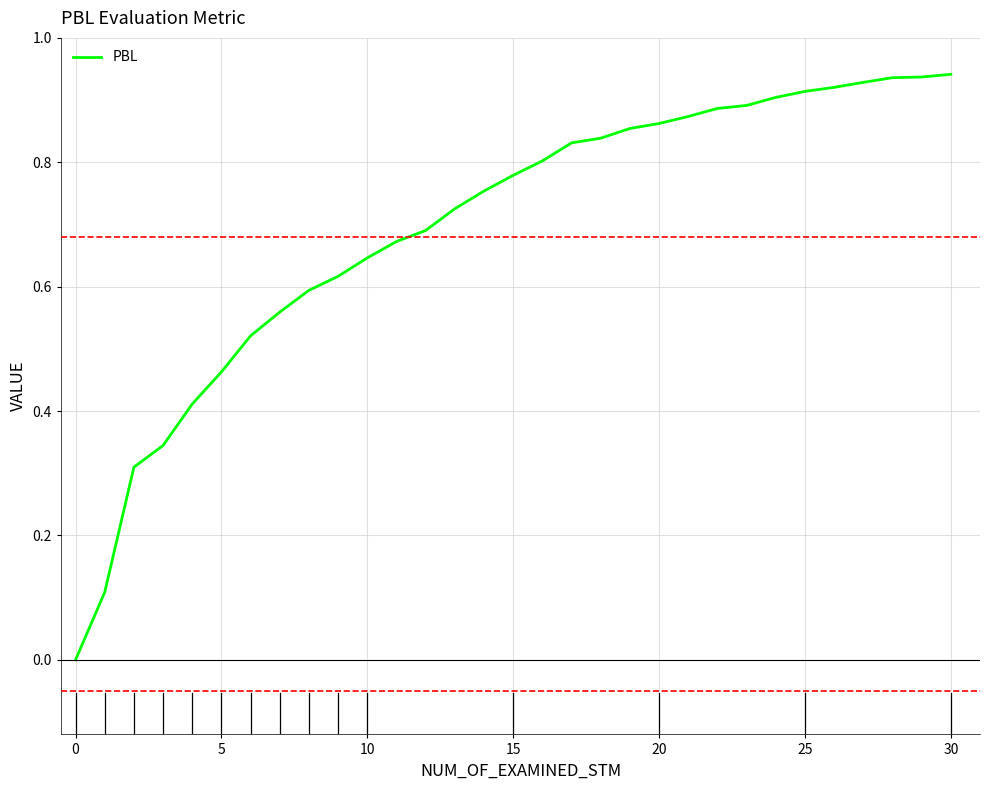

The chart shows a value of 0.0 at 0. True or false?

True